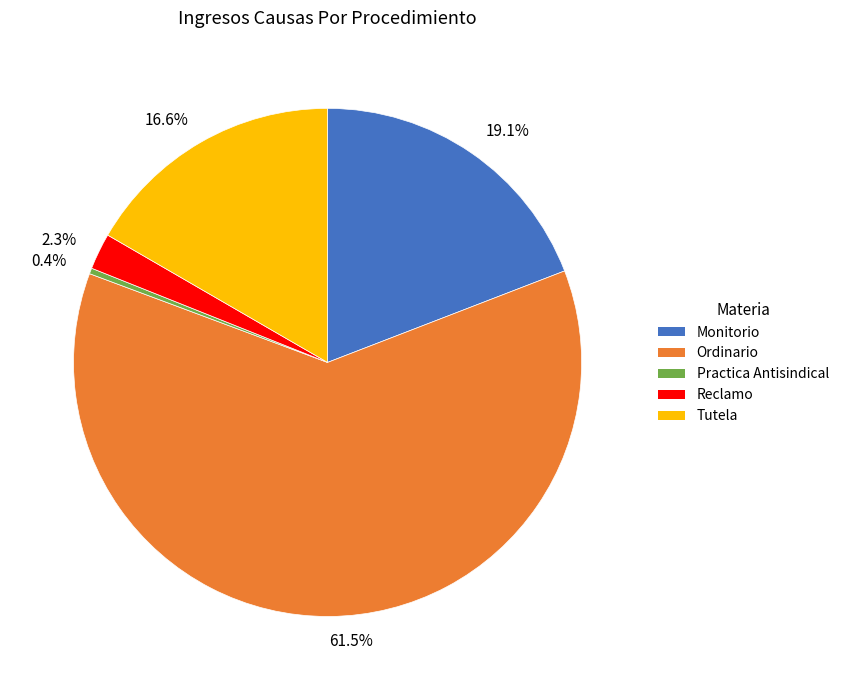

Does any single category account for the majority?

Yes